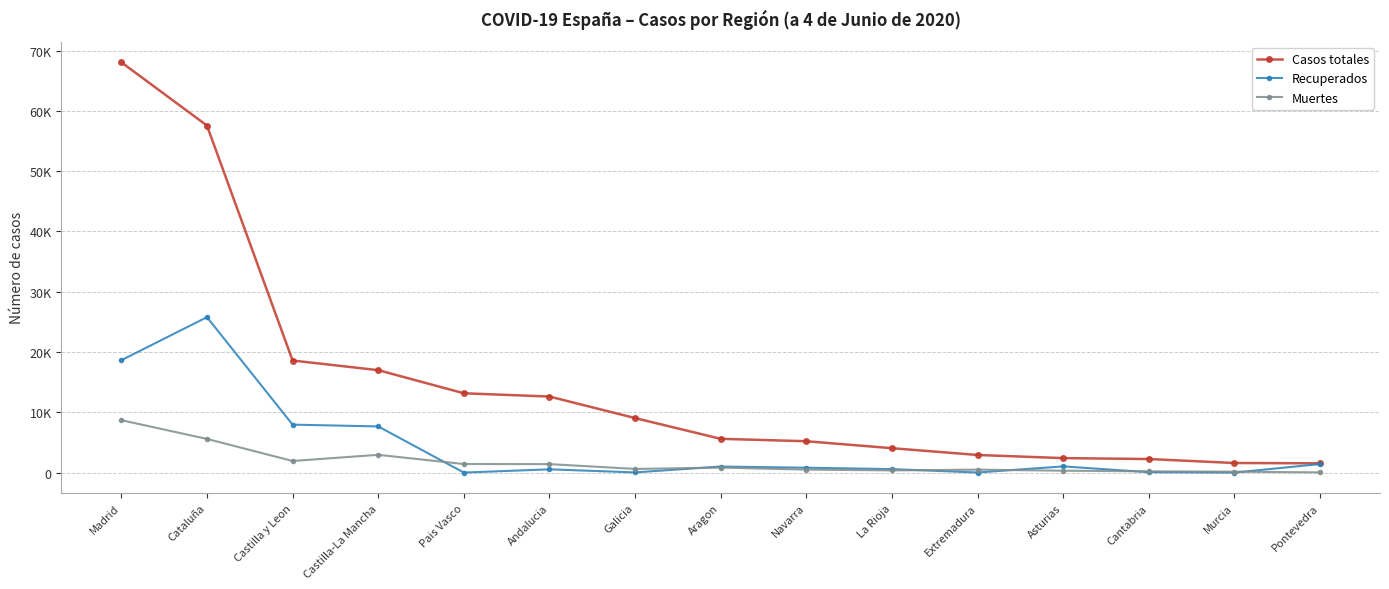

What are all the series names shown in the legend?

Casos totales, Recuperados, Muertes